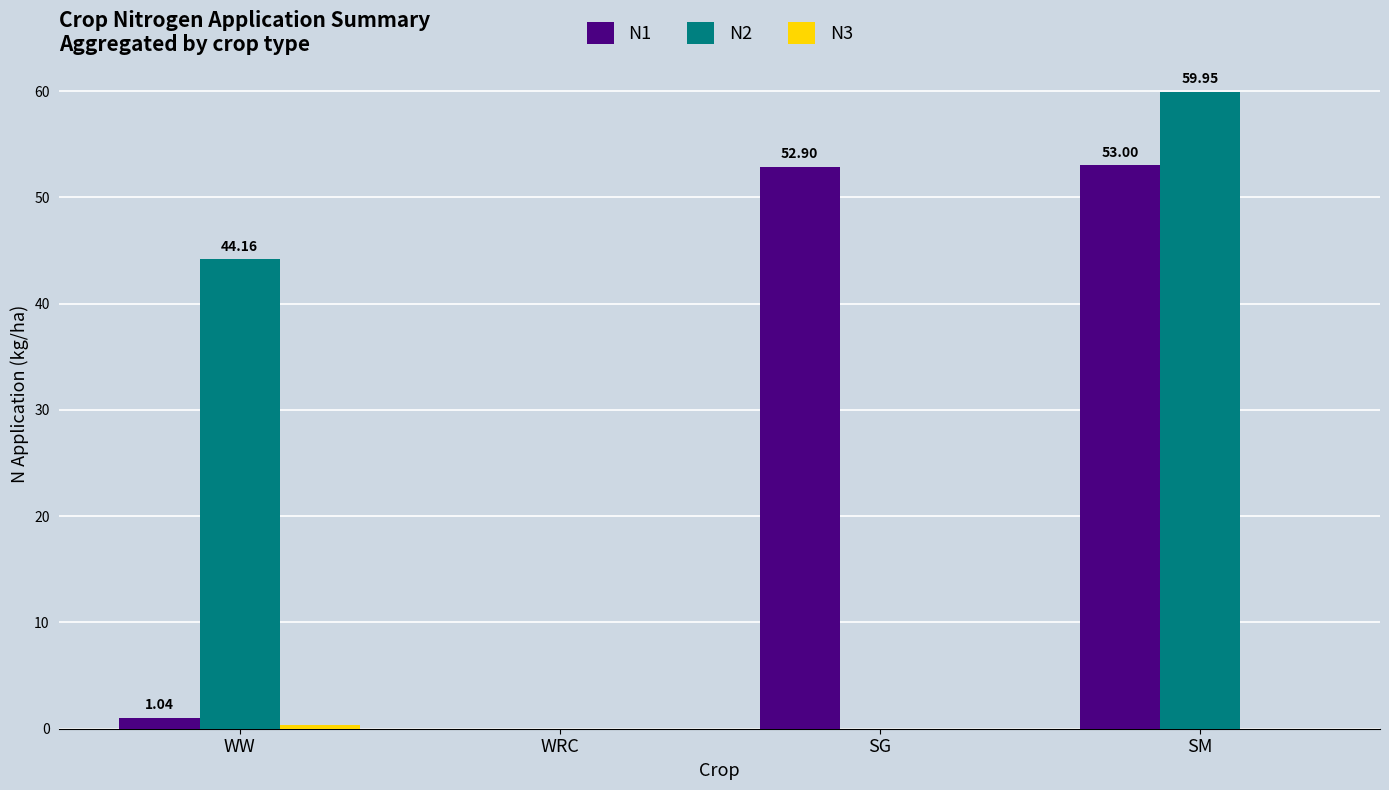

At which category is the sum across all series the highest?

SM